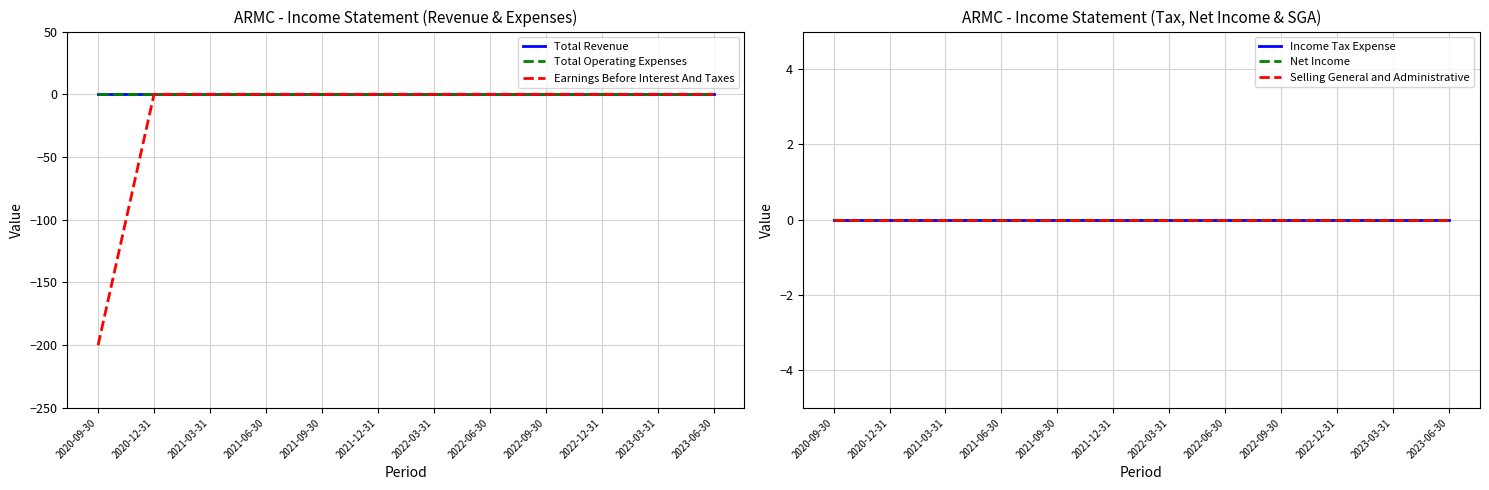

How many data points does each series have?

12